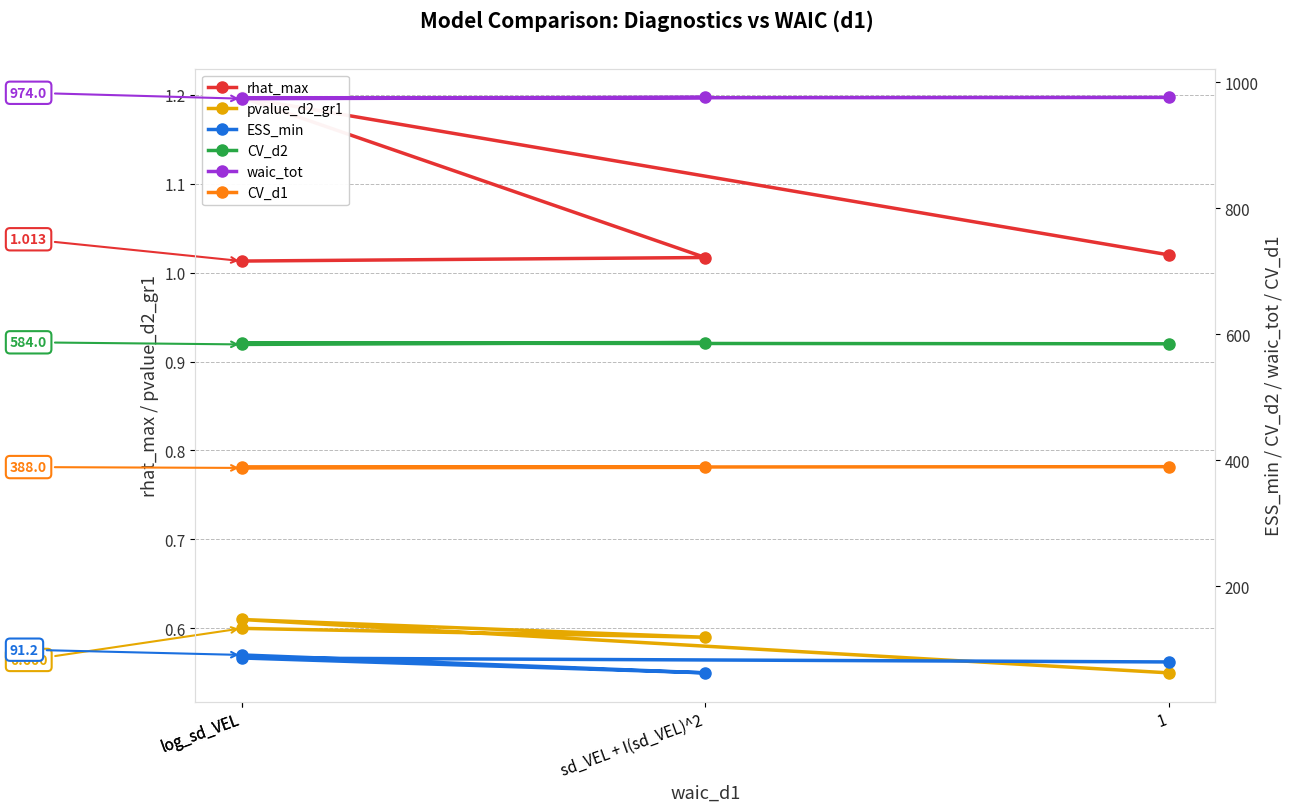

True or false: waic_tot and ESS_min cross at least once.

False